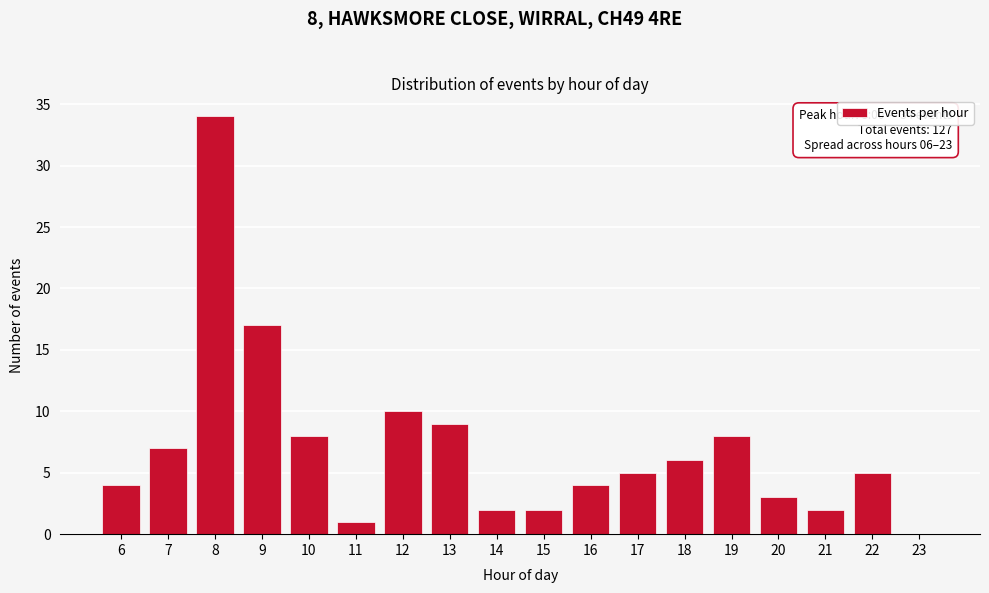

Reading left to right, transcribe all the data shown in this chart.

6=4	7=7	8=34	9=17	10=8	11=1	12=10	13=9	14=2	15=2	16=4	17=5	18=6	19=8	20=3	21=2	22=5	23=0